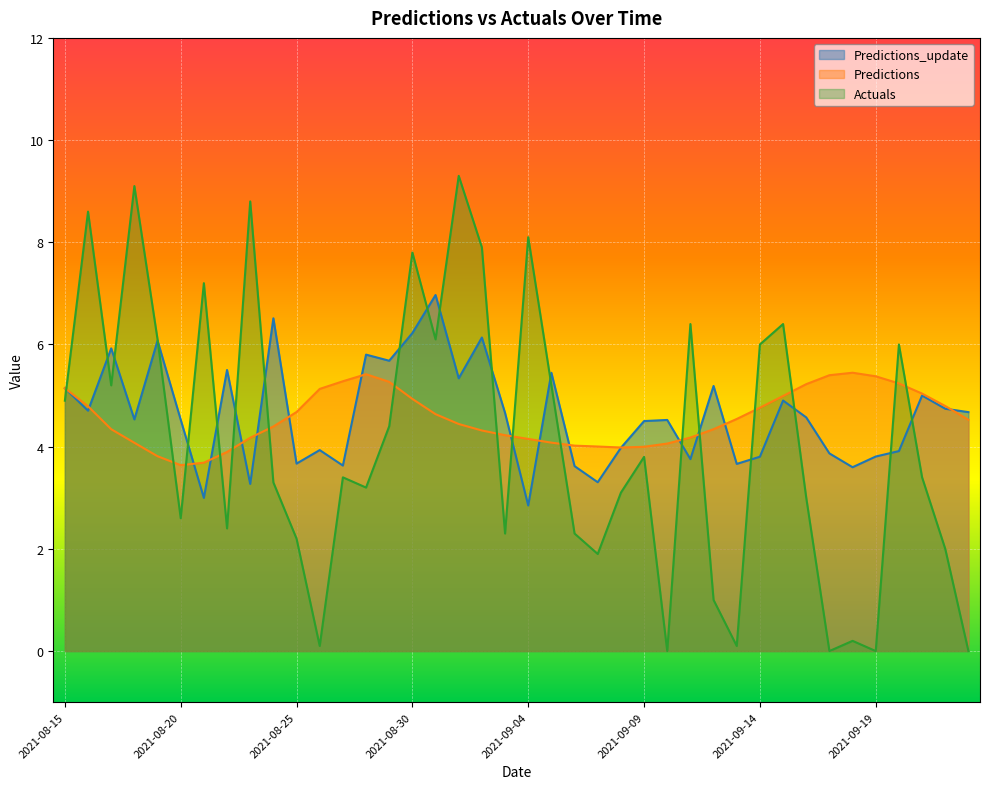

True or false: Predictions and Predictions_update intersect in this chart.

True